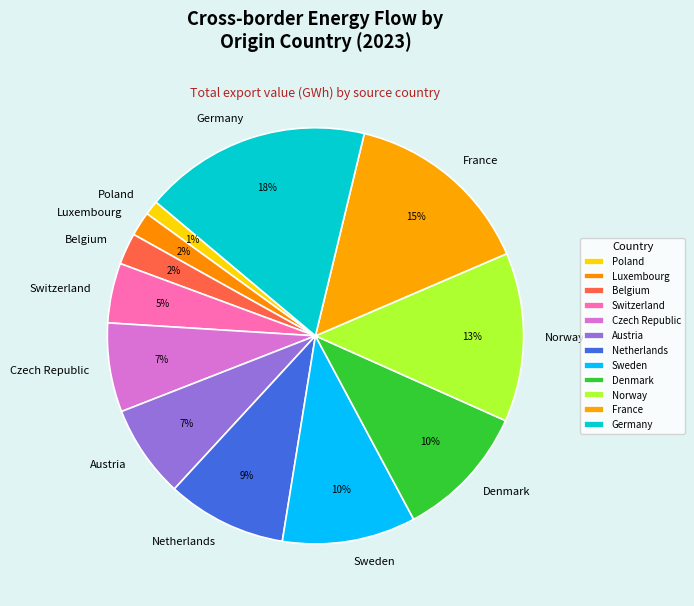

Do Sweden and Belgium together represent more than half of the pie?

No